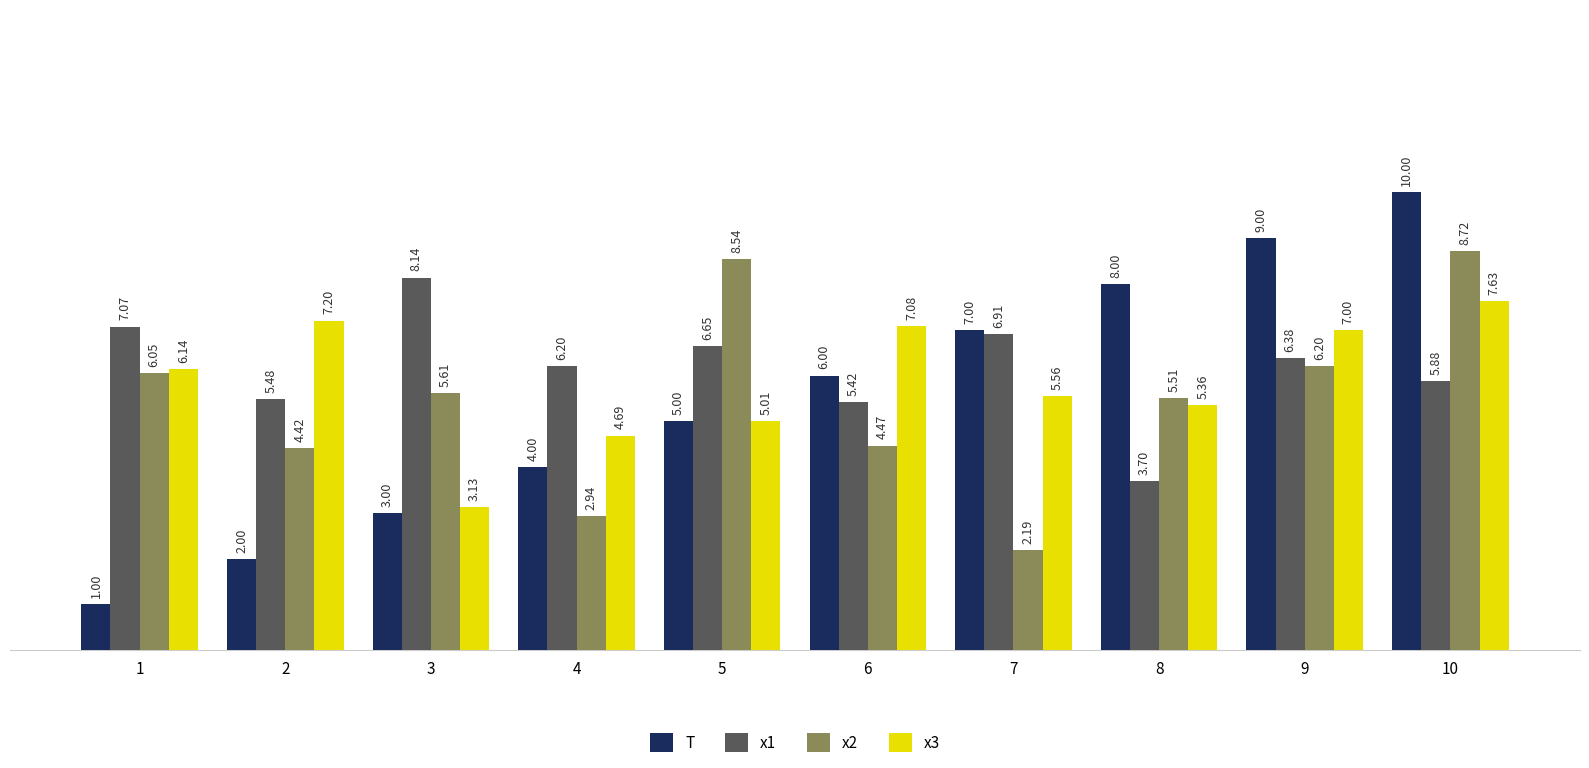

What is the difference between the second highest and minimum values in the T series?

8.0